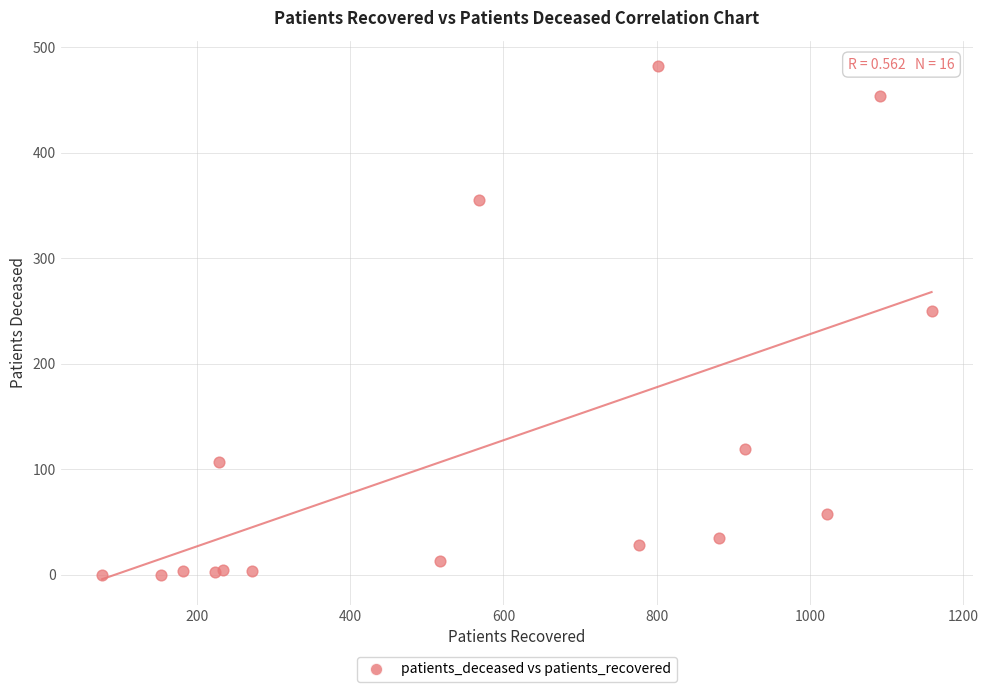

What Y value in the scatter plot is closest to 241?

250